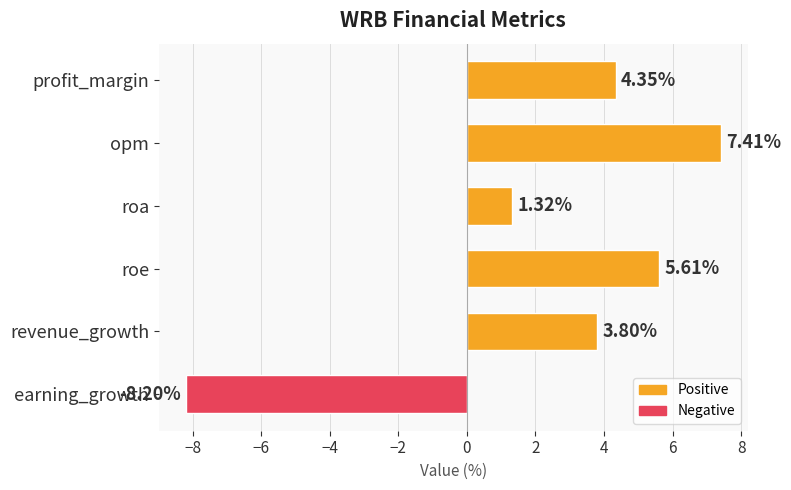

What is the maximum value shown in the chart?

7.4